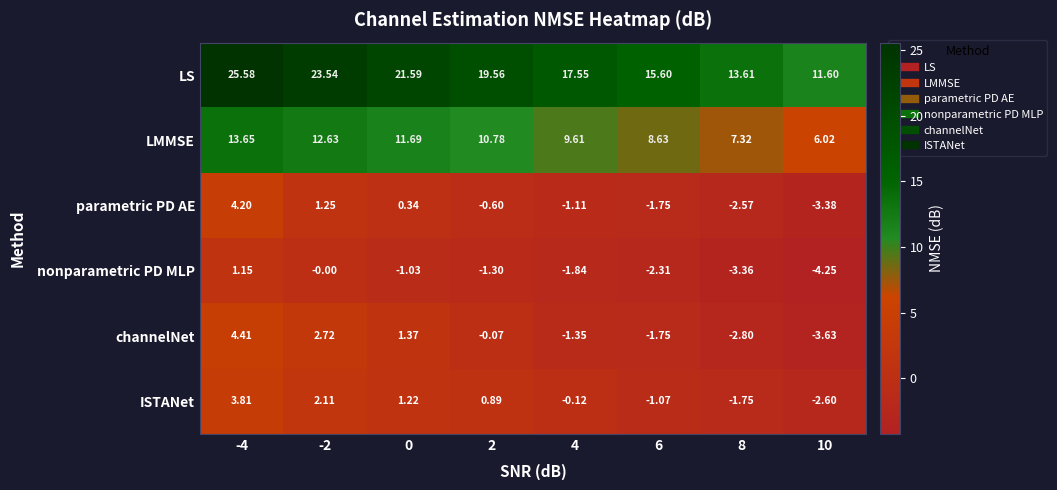

List the series in order of their peak value, lowest first.

nonparametric PD MLP, ISTANet, parametric PD AE, channelNet, LMMSE, LS